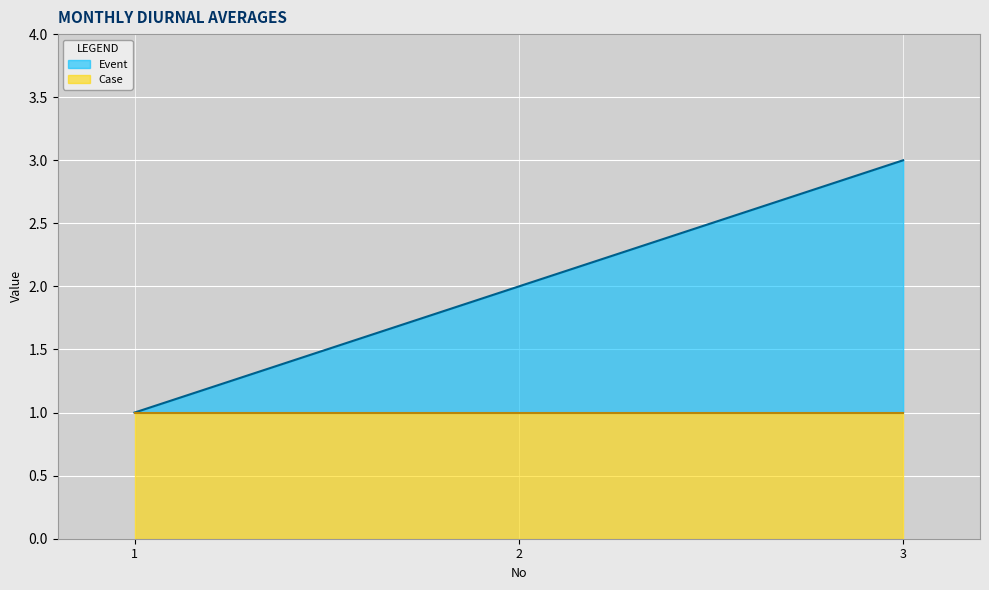

How many categories are shown in the chart?

3